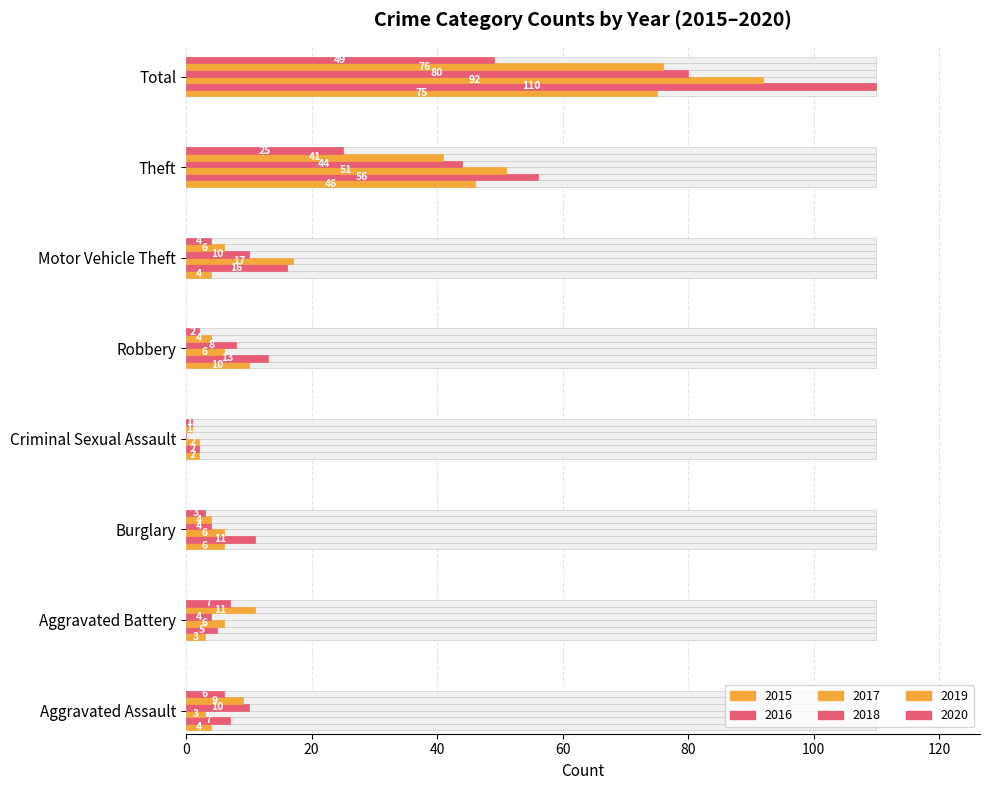

True or false: 2020 has a value of 49 at Total.

True